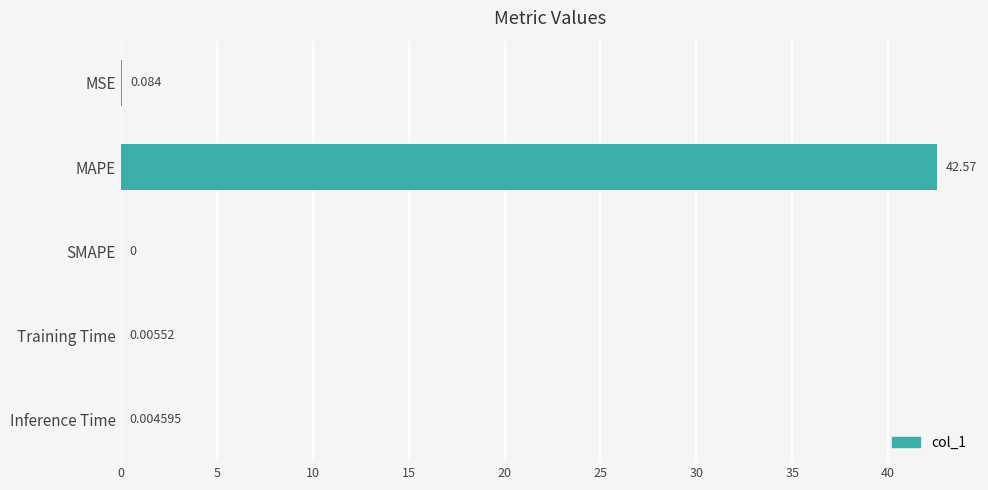

Between Training Time and Inference Time, which is larger?

Training Time